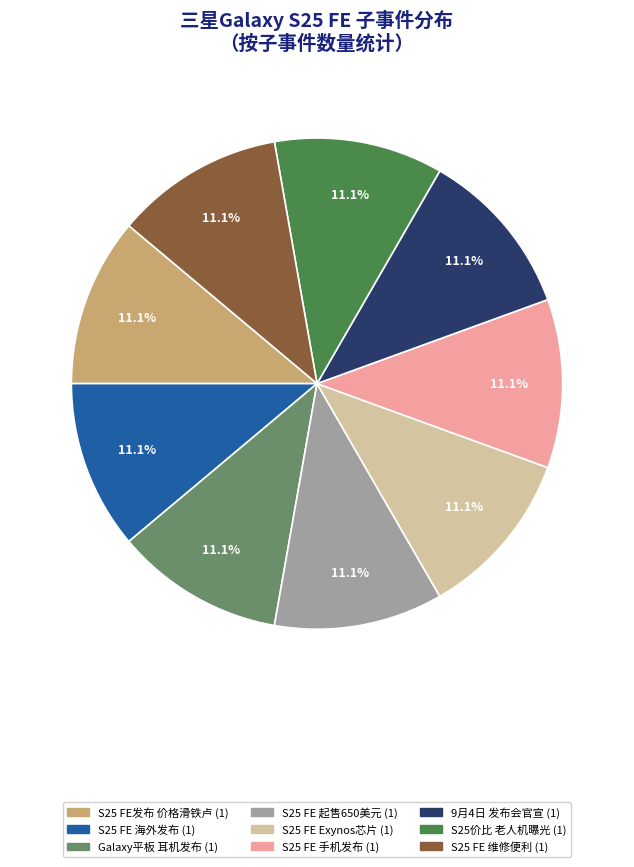

How many segments does this pie chart have?

9